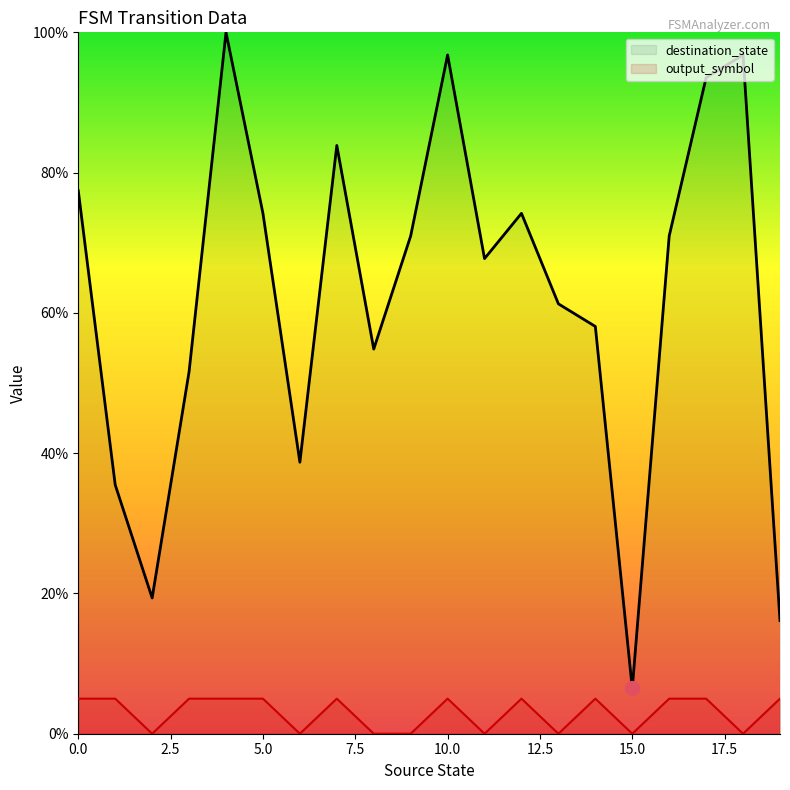

What is the value of the destination_state point at the 1st from the left?

77.4